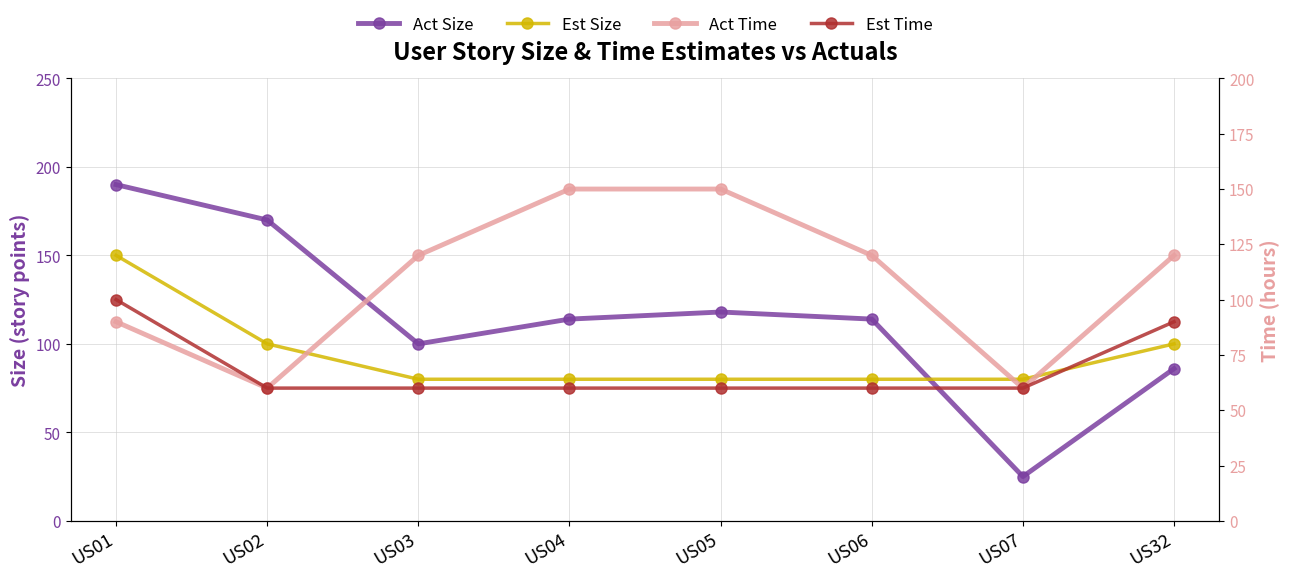

What is the smallest value displayed?

25